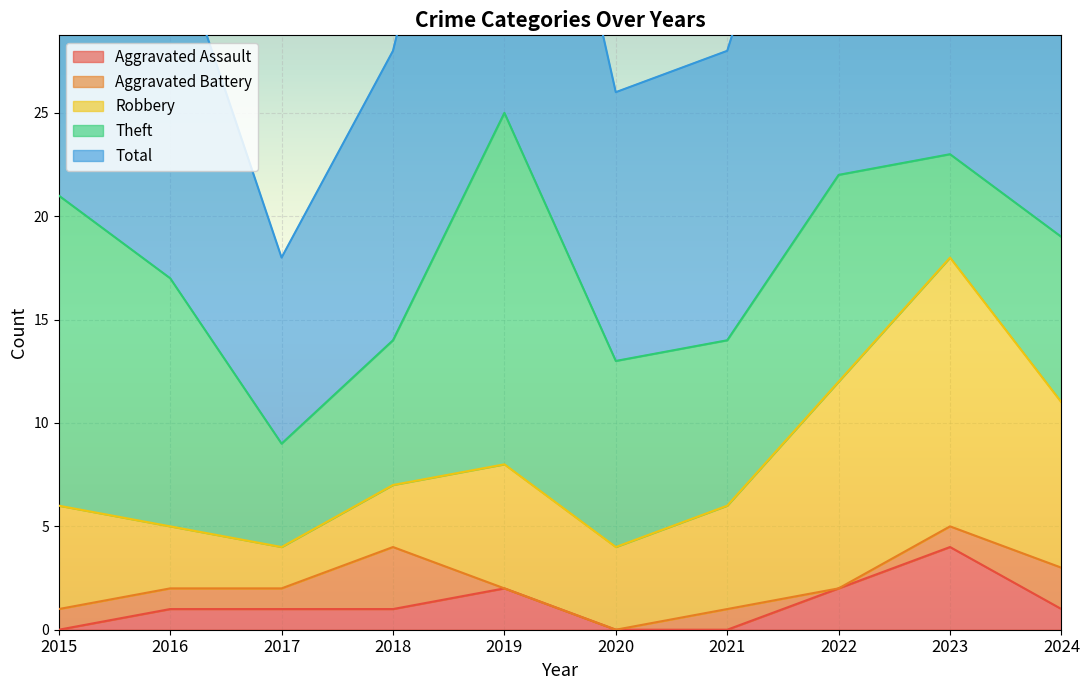

What are all the series names shown in the legend?

Aggravated Assault, Aggravated Battery, Robbery, Theft, Total